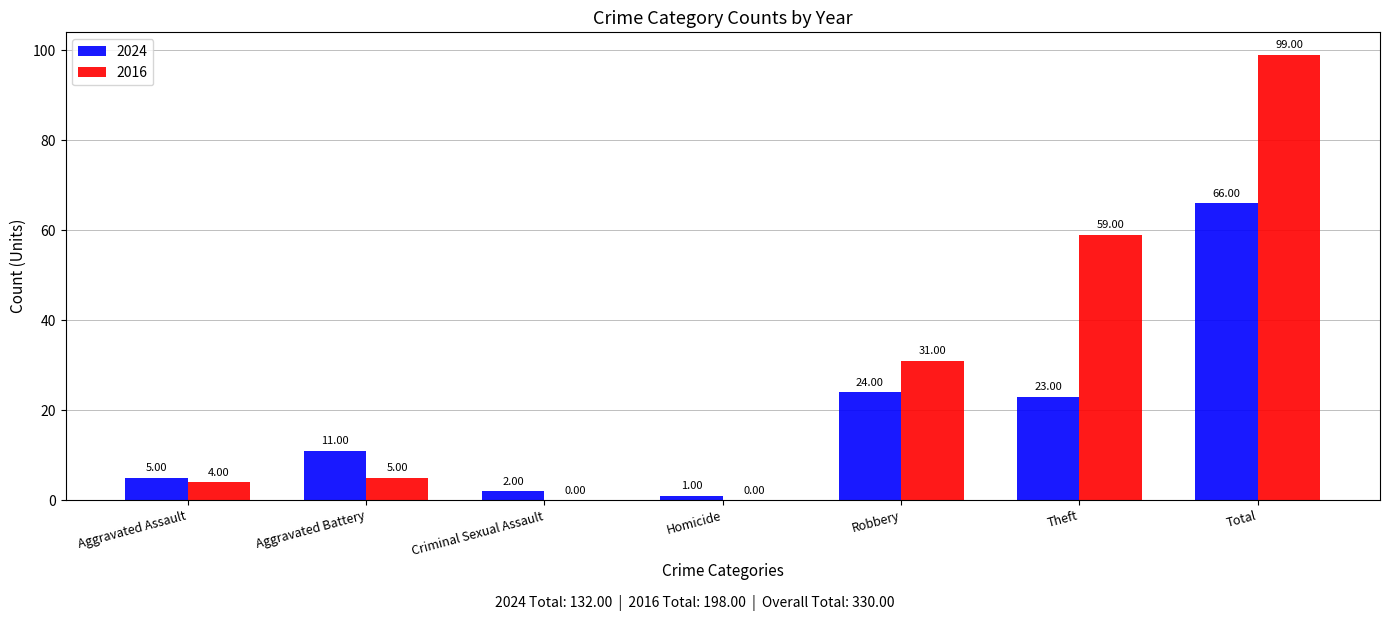

Between Aggravated Assault and Aggravated Battery, which series saw the biggest shift?

2024